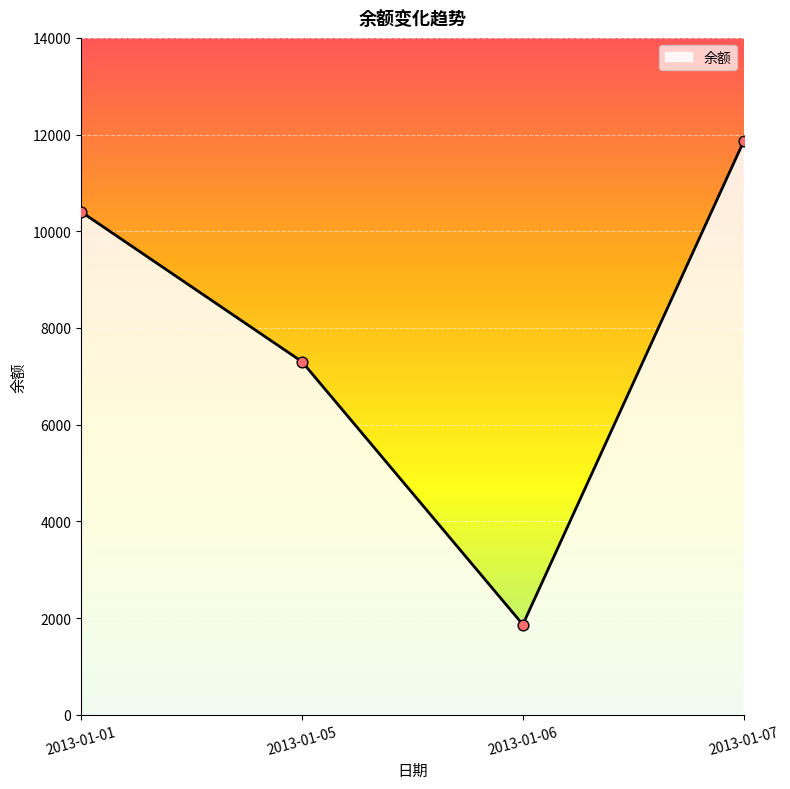

Between 2013-01-01 and 2013-01-05, which is larger?

2013-01-01